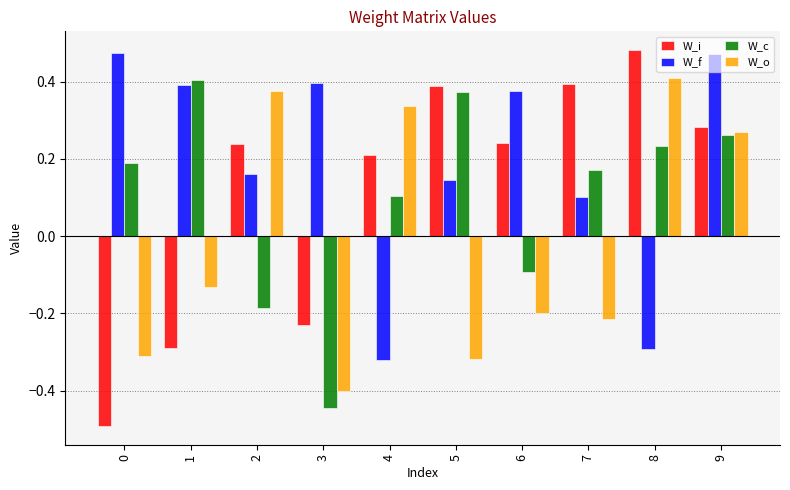

Count the W_f values in the range 0 to 1.

8